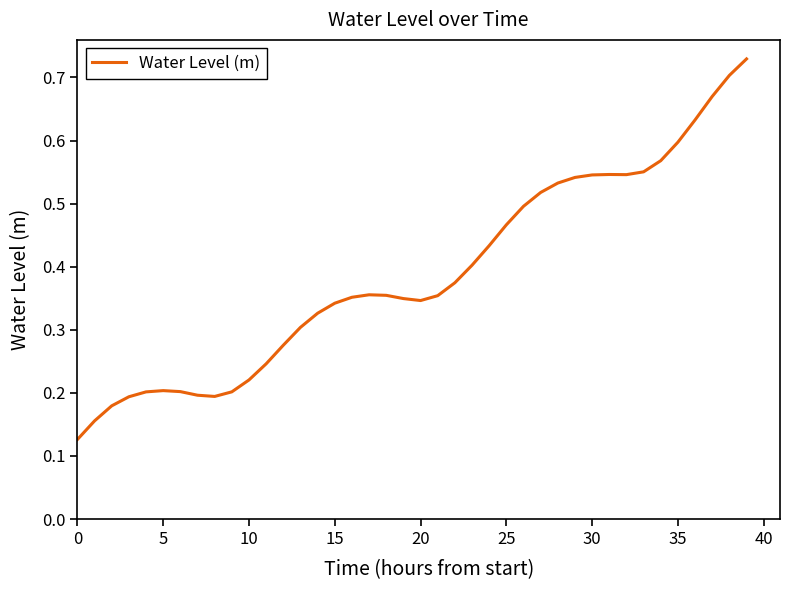

What is the difference between the maximum and minimum values?

0.6